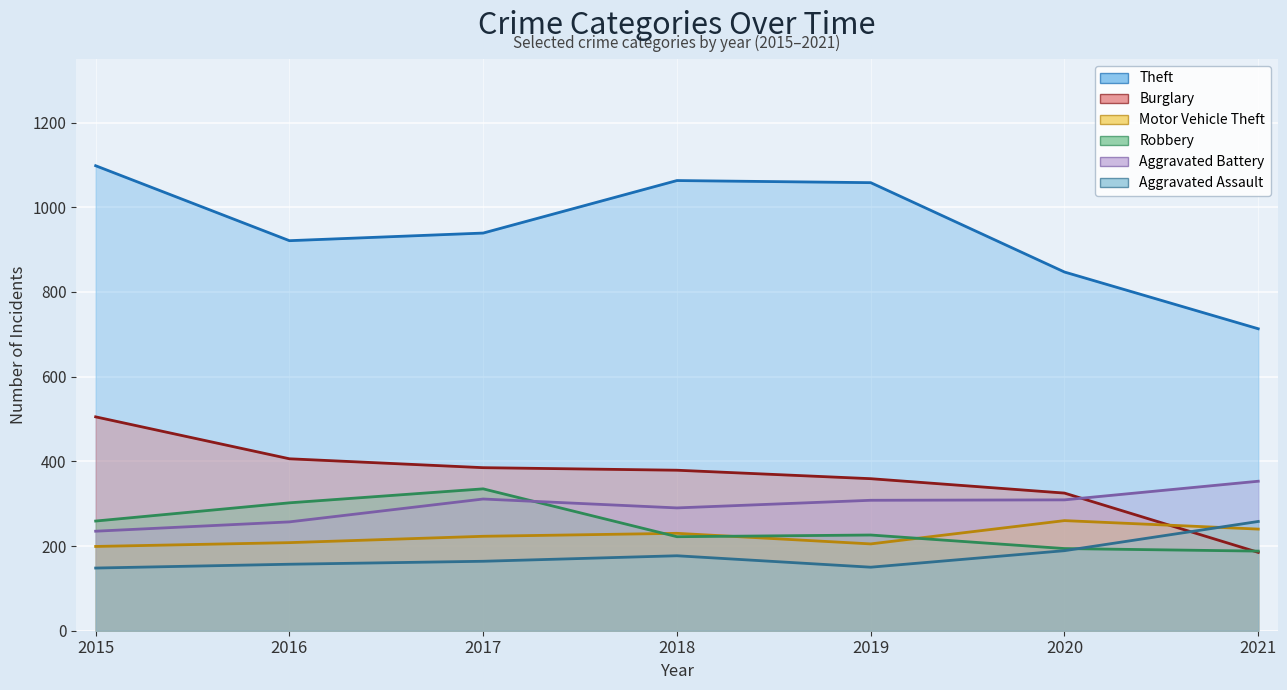

Between 2016 and 2019, which series saw the biggest shift?

Theft